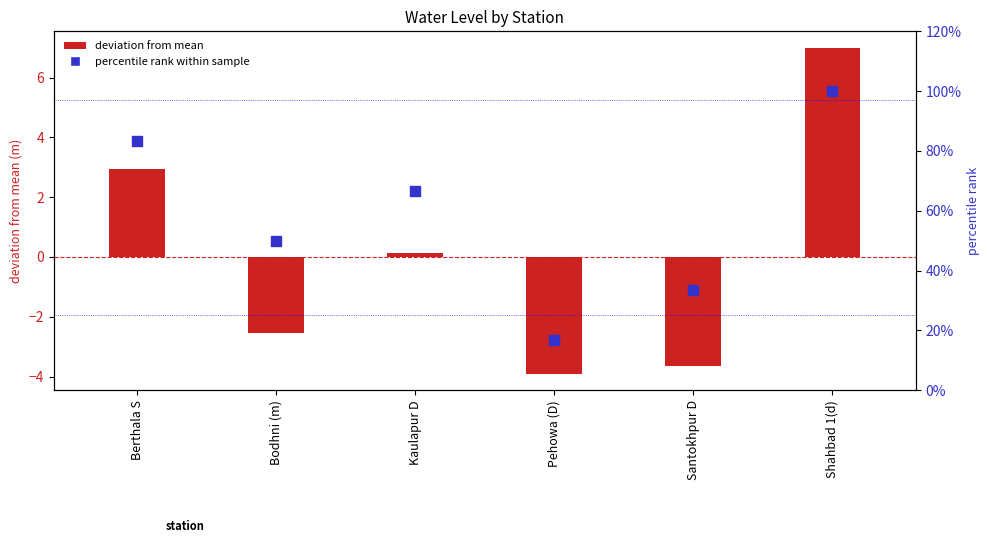

Which series contains the lowest Y value?

deviation from mean